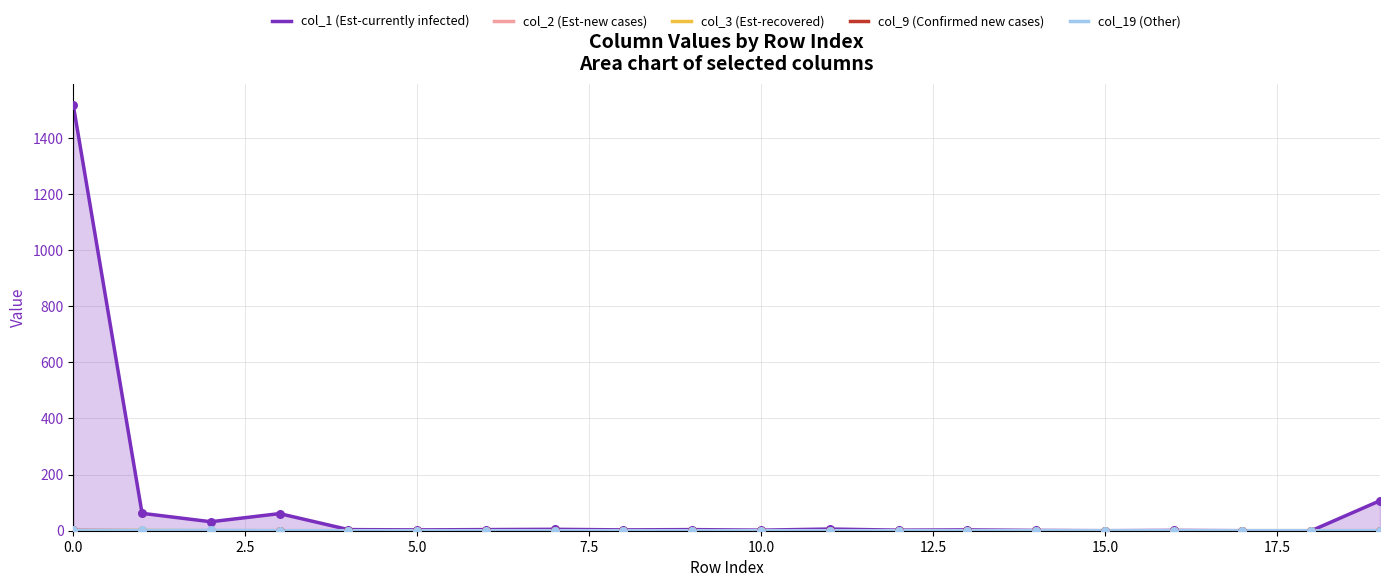

What is the total value across all series at 19?

107